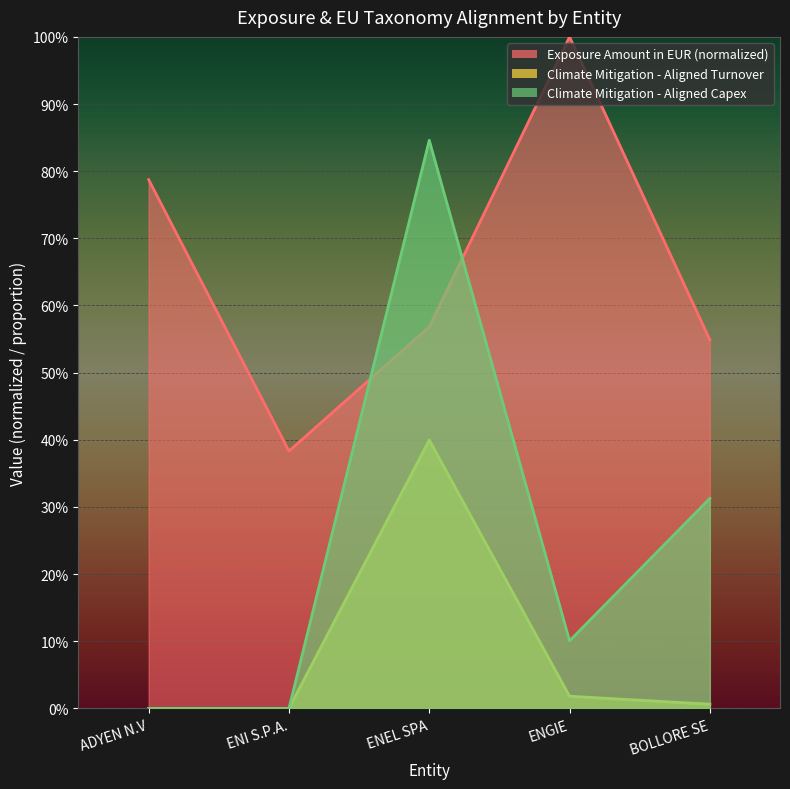

What is the difference between the maximum and minimum values in the Exposure Amount in EUR series?

0.6